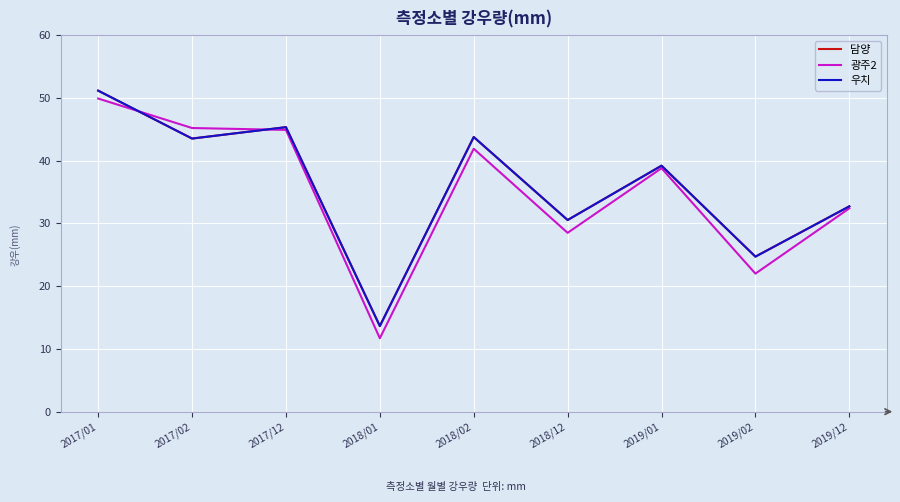

Which has a higher value, 2019/01 or 2017/12?

2017/12